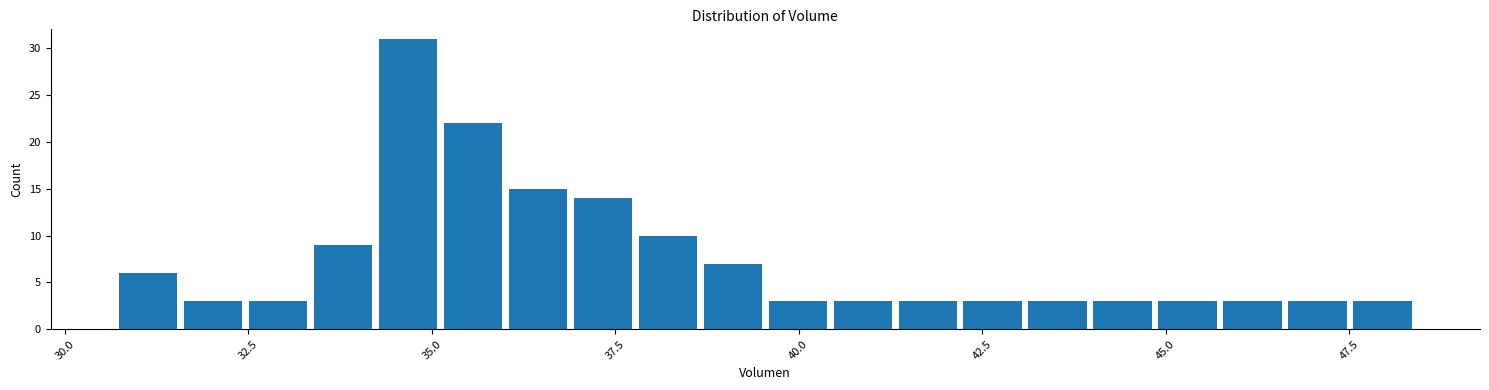

Read against the x-axis, roughly where is the centre of the tallest bar?

34.5